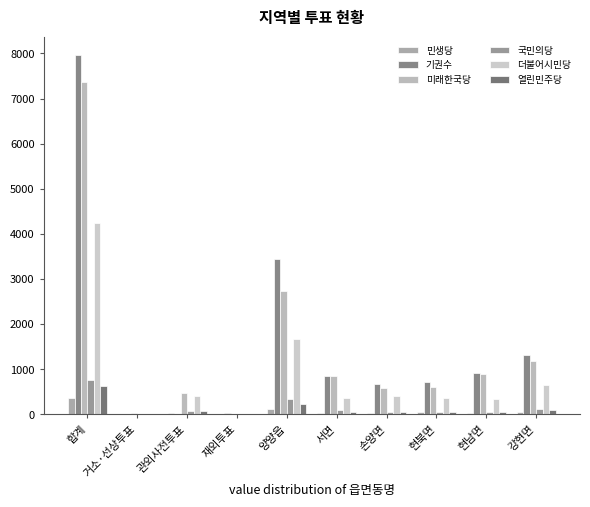

What is the total value across all series at 현남면?

2328